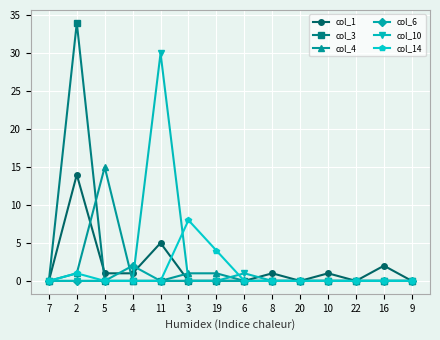

Does the chart display data point markers on the line(s)?

Yes